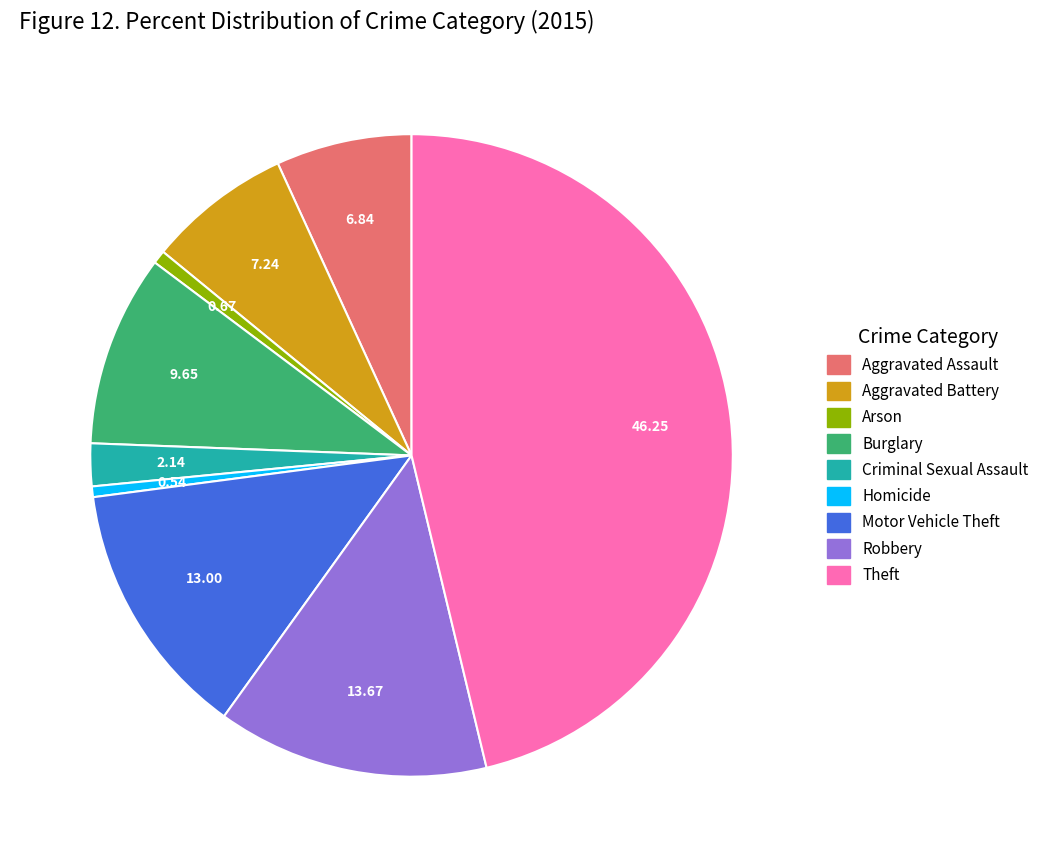

Does Aggravated Battery account for over 50% of the chart?

No